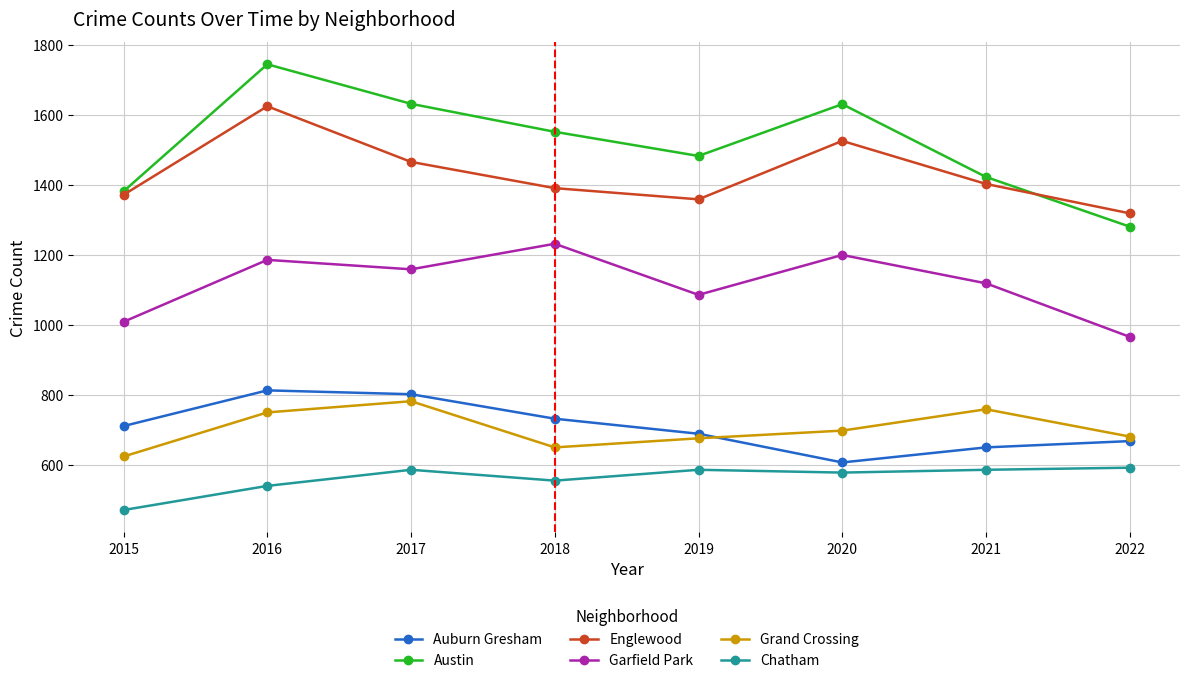

How many lines are shown in the chart?

6